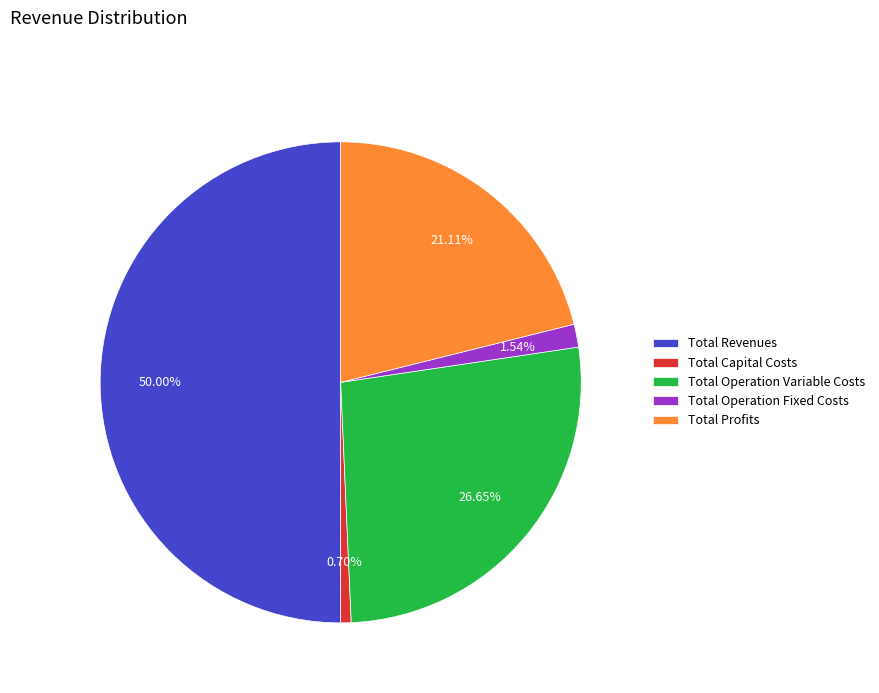

Does Total Operation Variable Costs represent more than half of the total?

No